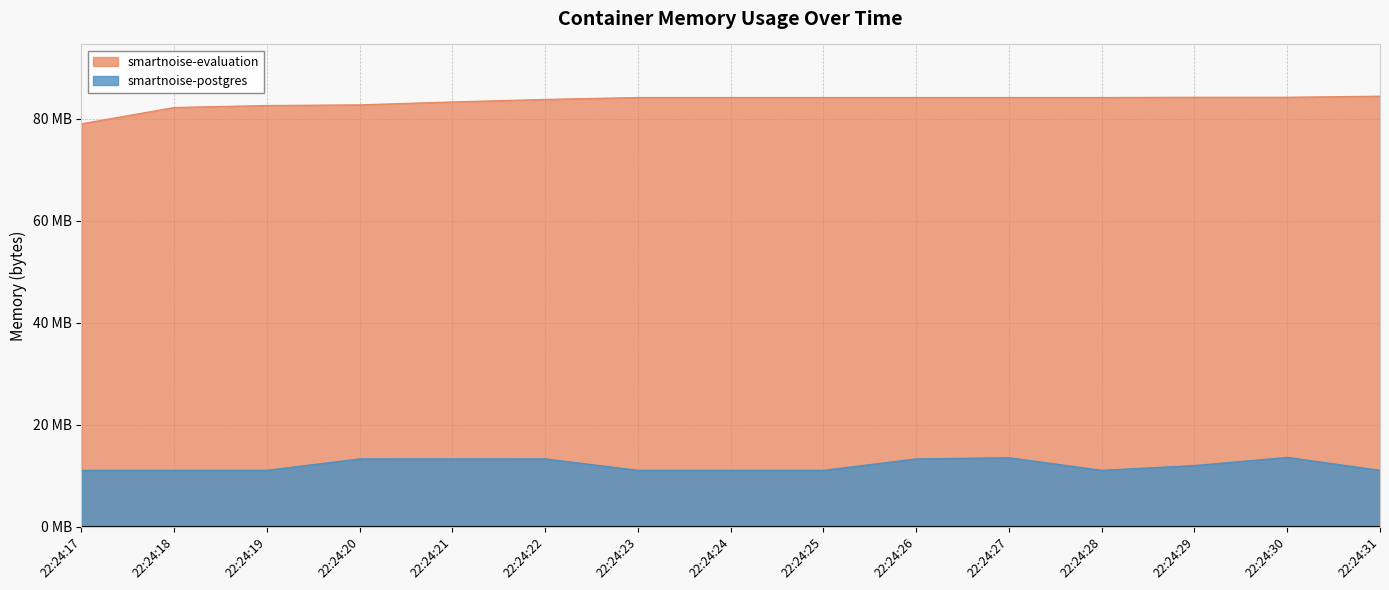

What is the difference between the maximum and minimum values in the smartnoise-postgres series?

2531328